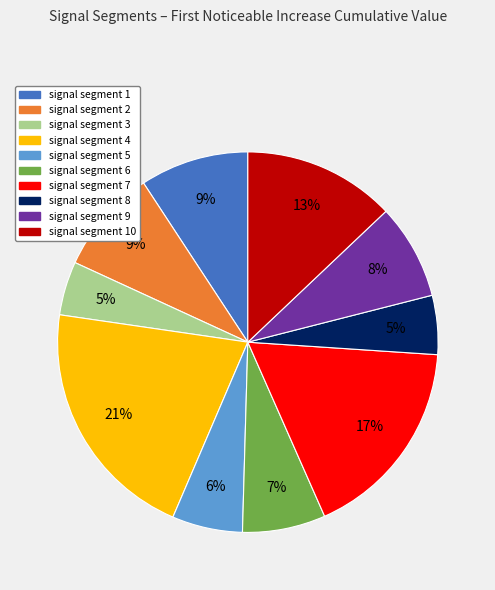

Is there any slice that represents more than half of the pie?

No